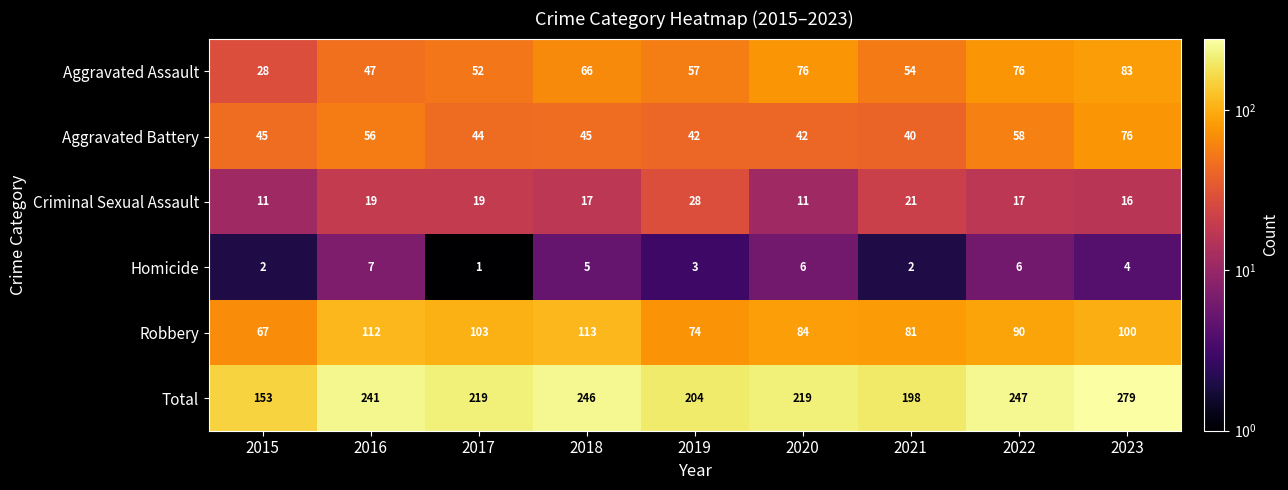

Which series has the widest spread of values?

Total